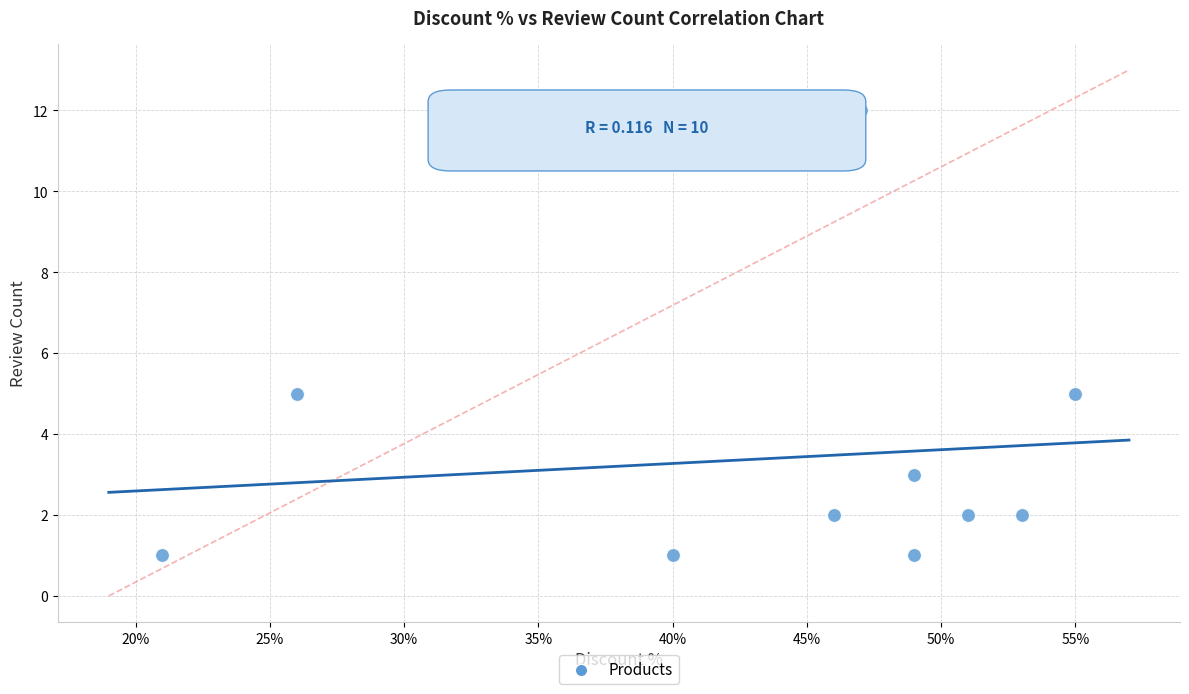

What is the average Y value?

3